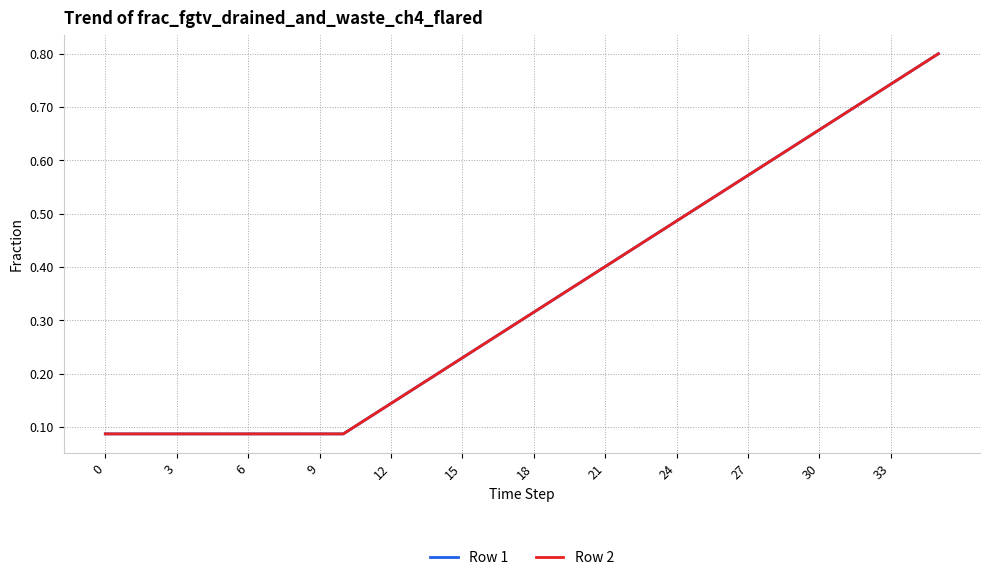

Does the chart have visible grid lines?

Yes